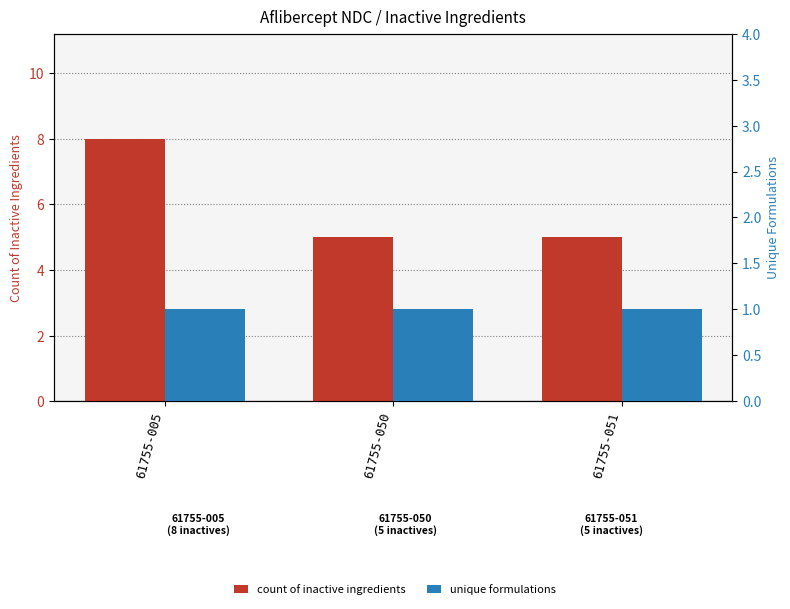

Rank the categories by count of inactive ingredients value from highest to lowest.

61755-005, 61755-050, 61755-051